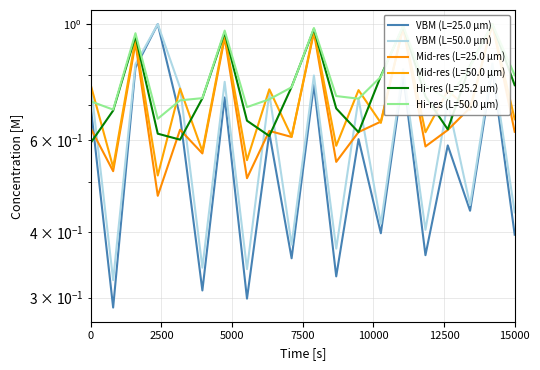

Reading left to right, list all the values displayed in this chart.

VBM (L=25.0 μm): 0.7	0.3	0.8	1.0	0.7	0.3	0.7	0.3	0.6	0.4	0.8	0.3	0.6	0.4	0.8	0.4	0.6	0.4	0.8	0.4
VBM (L=50.0 μm): 0.8	0.3	0.8	1.0	0.8	0.3	0.8	0.3	0.7	0.4	0.8	0.4	0.7	0.4	0.8	0.4	0.7	0.5	0.8	0.4
Mid-res (L=25.0 μm): 0.6	0.5	0.9	0.5	0.6	0.6	0.9	0.5	0.6	0.6	1.0	0.5	0.6	0.7	1.0	0.6	0.6	0.7	1.0	0.6
Mid-res (L=50.0 μm): 0.8	0.5	0.9	0.5	0.8	0.6	1.0	0.5	0.8	0.6	1.0	0.6	0.7	0.6	1.0	0.6	0.7	0.7	1.0	0.7
Hi-res (L=25.2 μm): 0.6	0.7	0.9	0.6	0.6	0.7	1.0	0.7	0.6	0.8	1.0	0.7	0.6	0.8	1.0	0.7	0.6	0.8	1.0	0.8
Hi-res (L=50.0 μm): 0.7	0.7	1.0	0.7	0.7	0.7	1.0	0.7	0.7	0.8	1.0	0.7	0.7	0.8	1.0	0.8	0.7	0.8	1.0	0.8